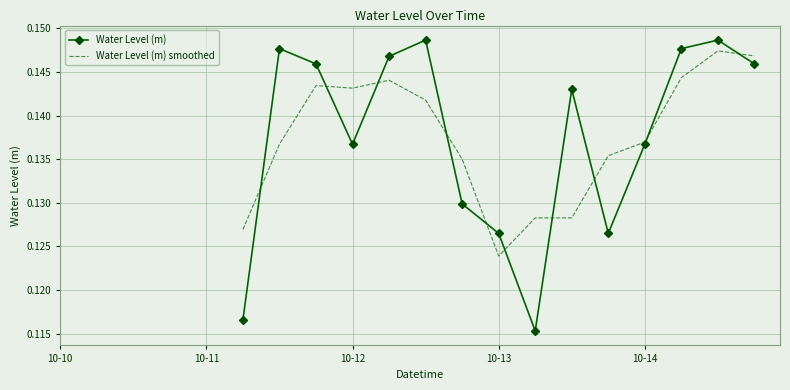

Which series has the largest range (max minus min)?

Water Level (m)